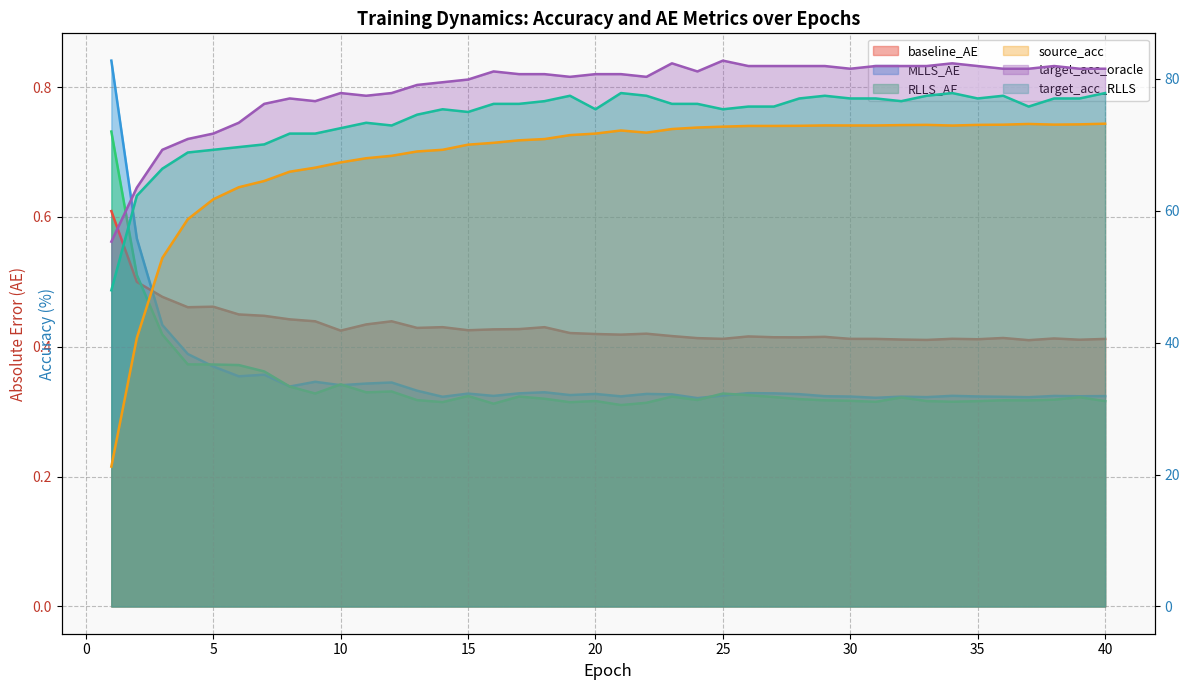

True or false: RLLS_AE has more than 1 points higher than both neighbors.

True